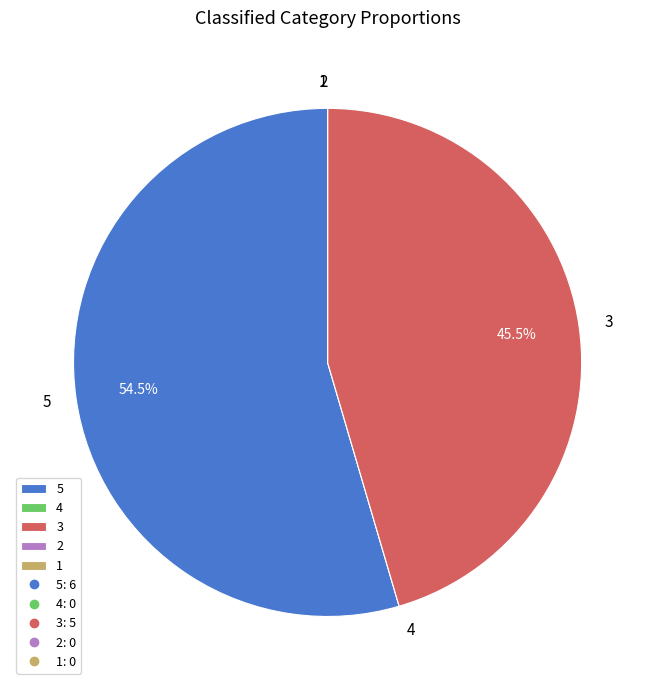

Which category has the biggest portion of the pie?

5